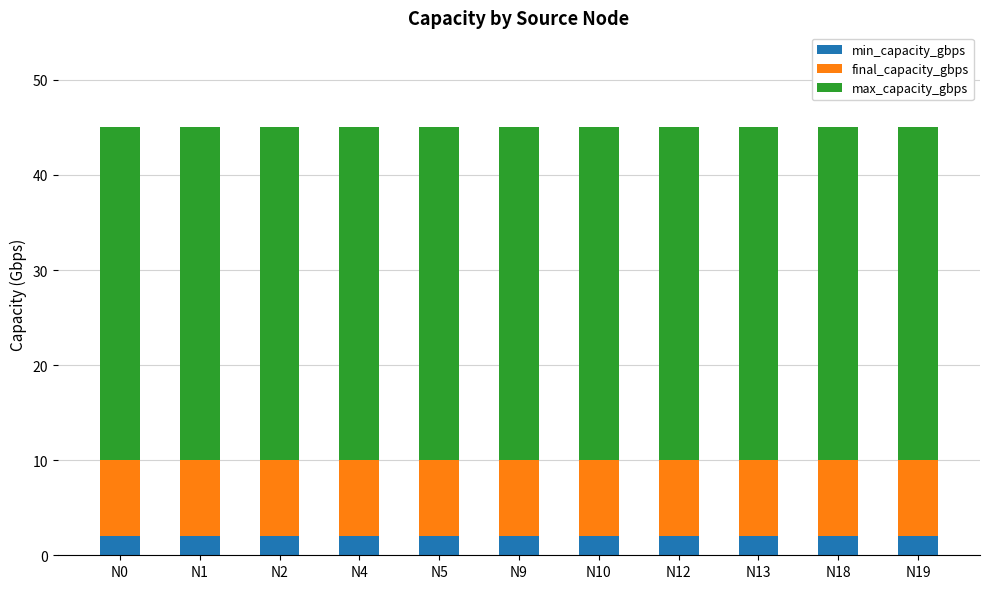

The value of min_capacity_gbps at N4 is 2. True or false?

True